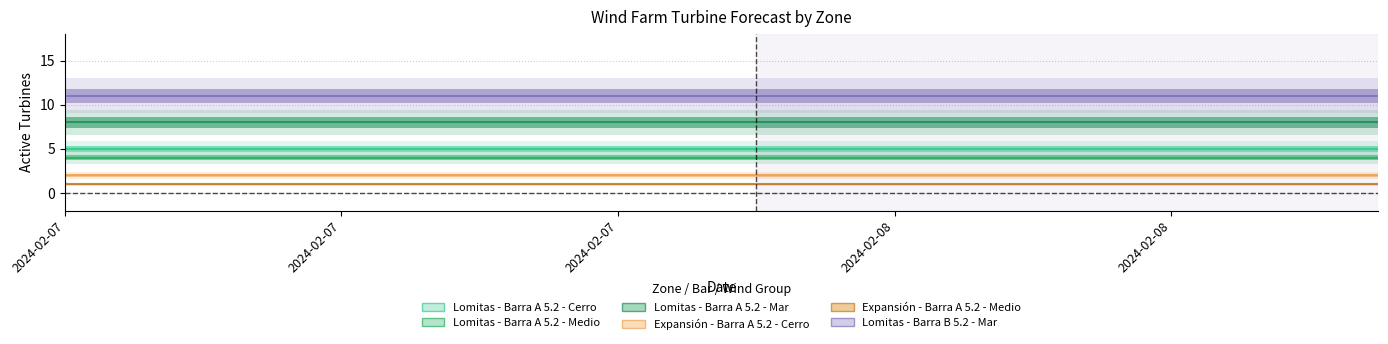

Reading left to right, extract all data points from this chart.

Lomitas - Barra A 5.2 - Cerro: 5	5	5	5	5	5	5	5	5	5	5	5	5	5	5	5	5	5	5	5
Lomitas - Barra A 5.2 - Medio: 4	4	4	4	4	4	4	4	4	4	4	4	4	4	4	4	4	4	4	4
Lomitas - Barra A 5.2 - Mar: 8	8	8	8	8	8	8	8	8	8	8	8	8	8	8	8	8	8	8	8
Expansión - Barra A 5.2 - Cerro: 2	2	2	2	2	2	2	2	2	2	2	2	2	2	2	2	2	2	2	2
Expansión - Barra A 5.2 - Medio: 1	1	1	1	1	1	1	1	1	1	1	1	1	1	1	1	1	1	1	1
Lomitas - Barra B 5.2 - Mar: 11	11	11	11	11	11	11	11	11	11	11	11	11	11	11	11	11	11	11	11